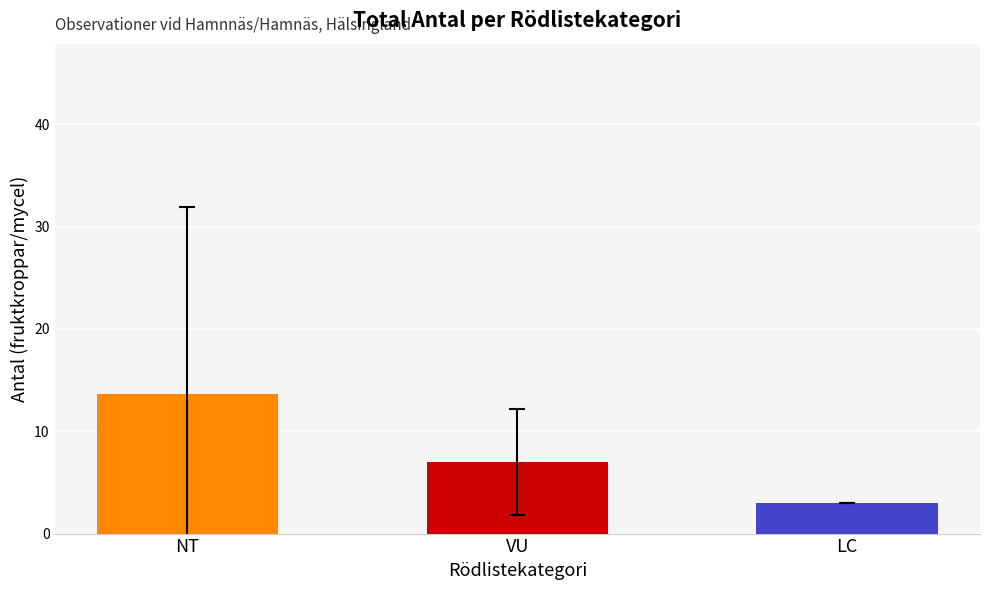

What is the sum of all values?

23.6